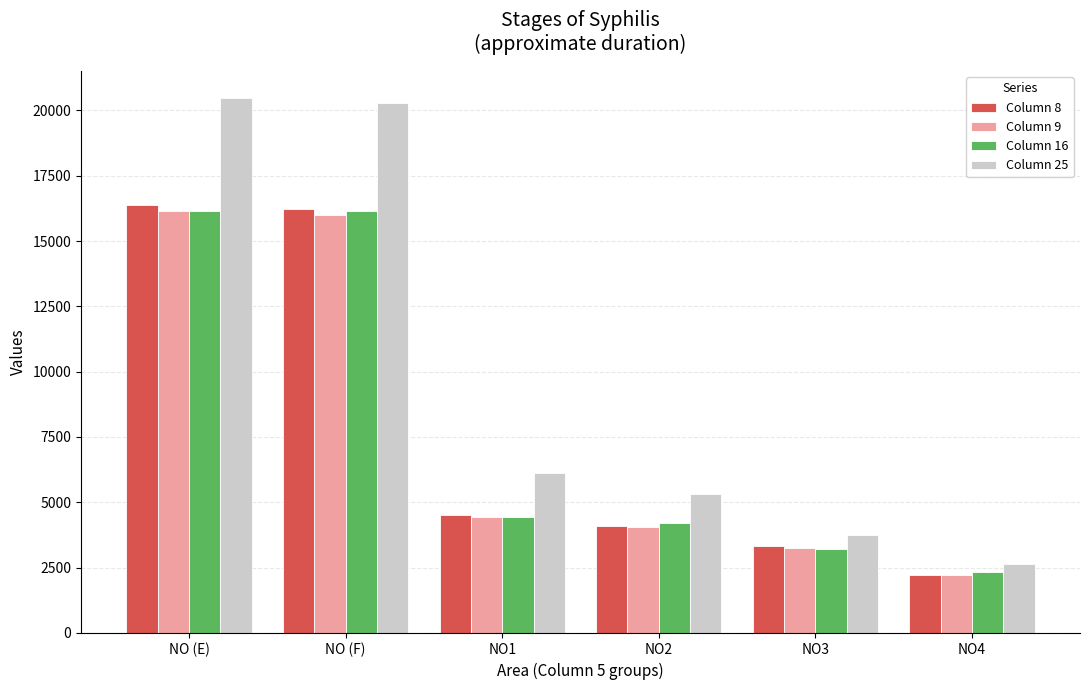

The value of Column 16 at NO (F) is 16159. True or false?

True